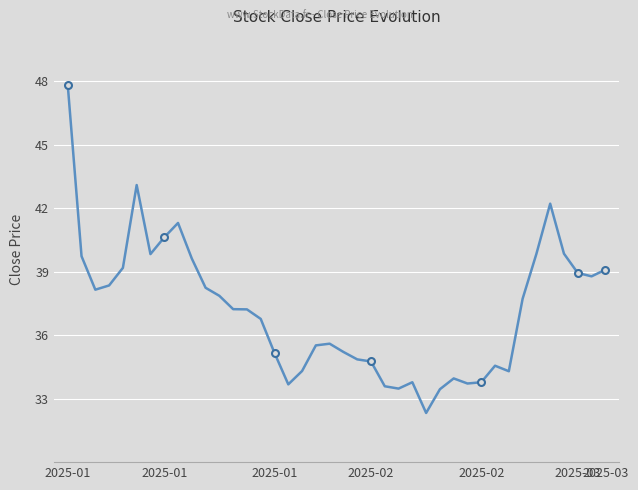

True or false: there are more than 1 points higher than both neighbors.

True